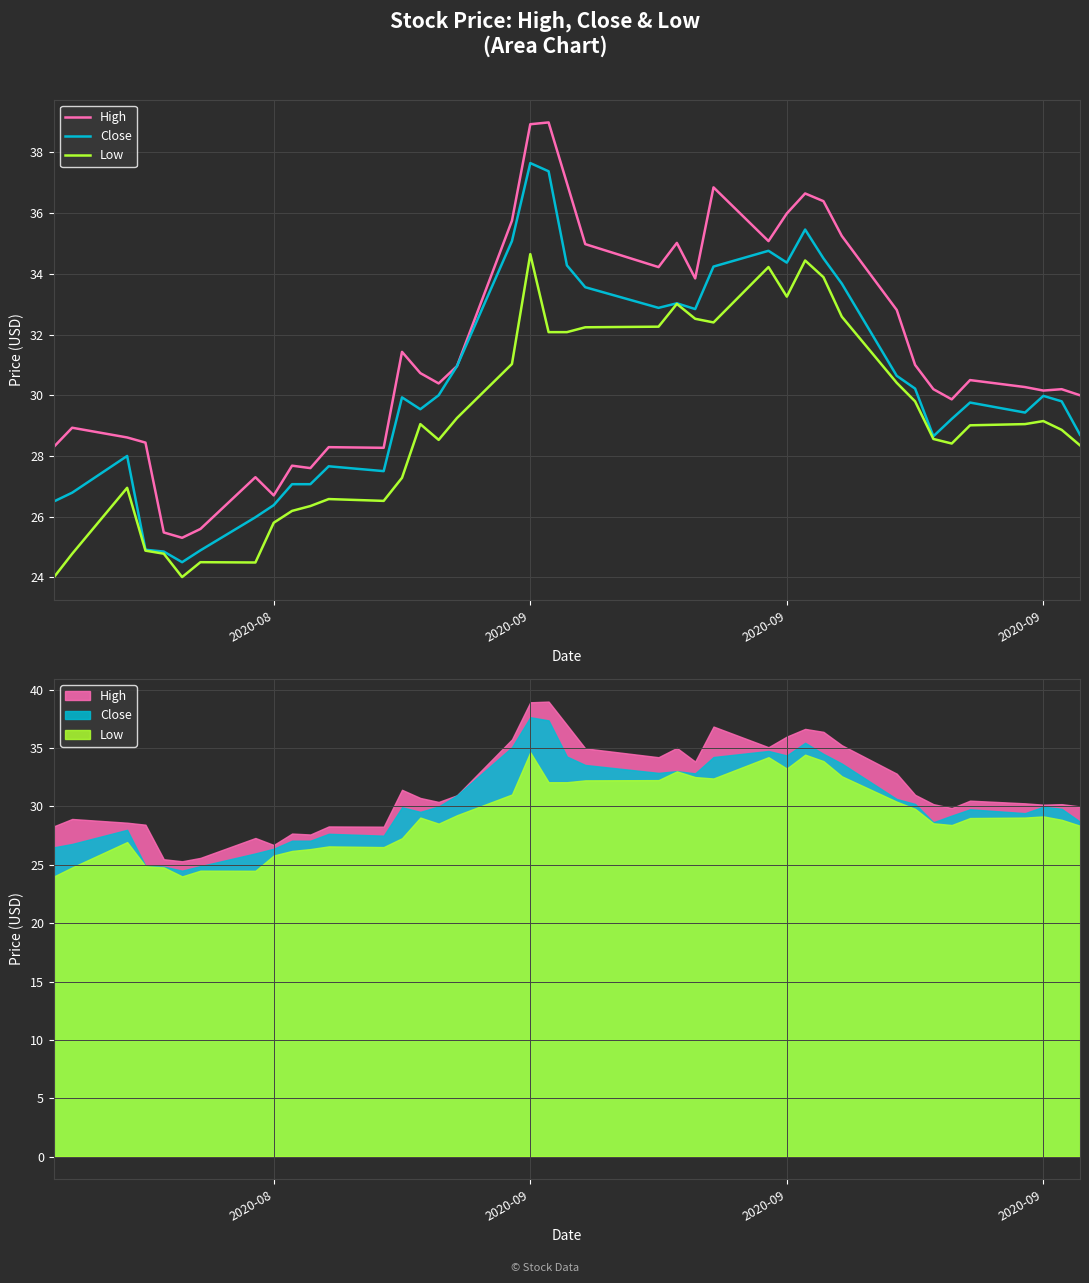

Count the number of categories in the chart.

40